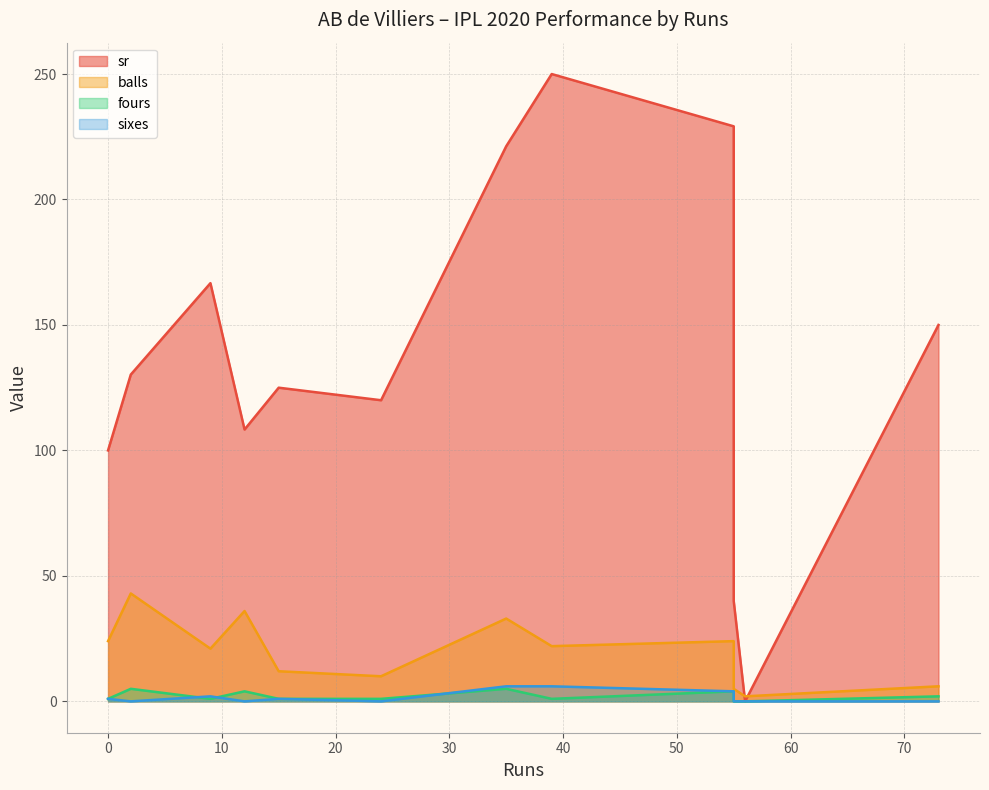

How many values in sixes are above zero?

6